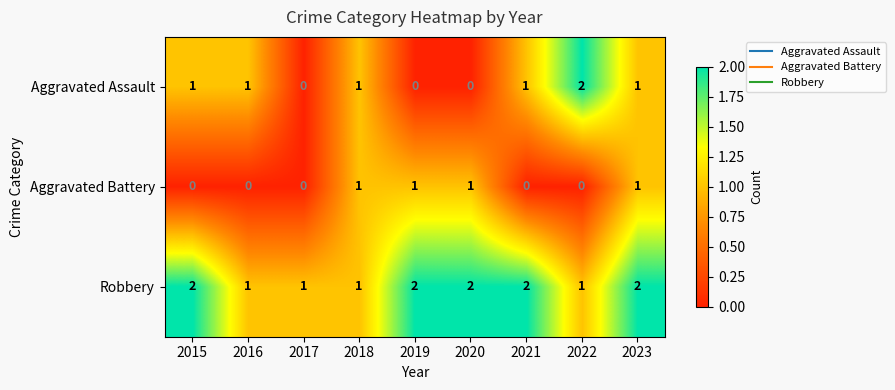

Reading right to left, list all the values displayed in this chart.

Aggravated Assault: 1	2	1	0	0	1	0	1	1
Aggravated Battery: 1	0	0	1	1	1	0	0	0
Robbery: 2	1	2	2	2	1	1	1	2